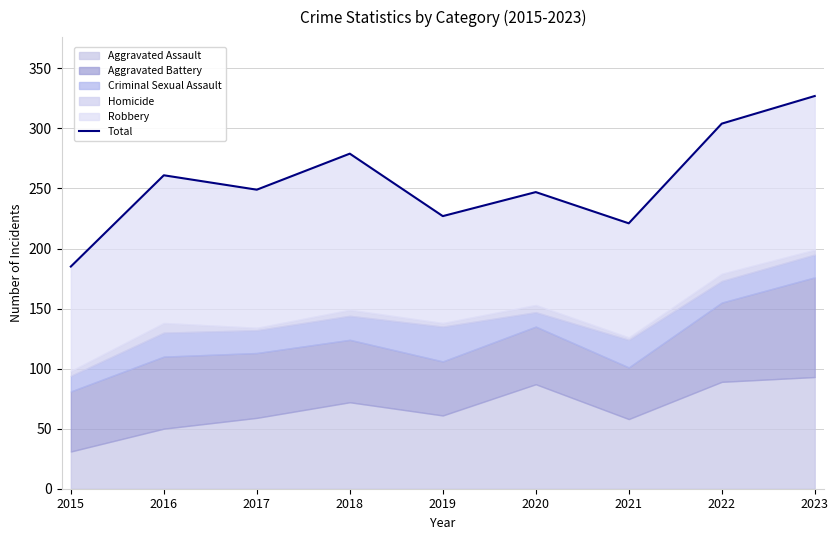

Which label corresponds to the smallest value in the chart?

2015